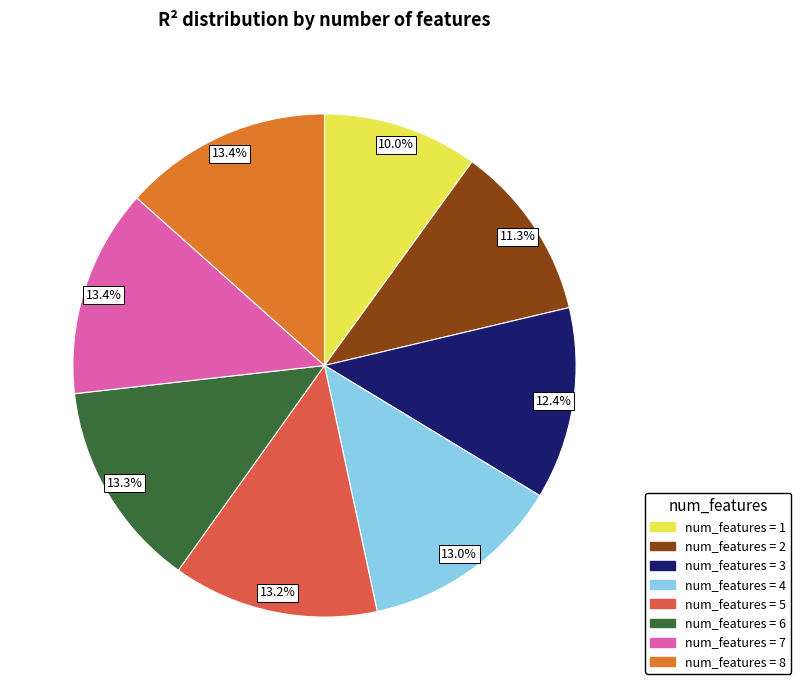

Is there a majority slice in this chart?

No